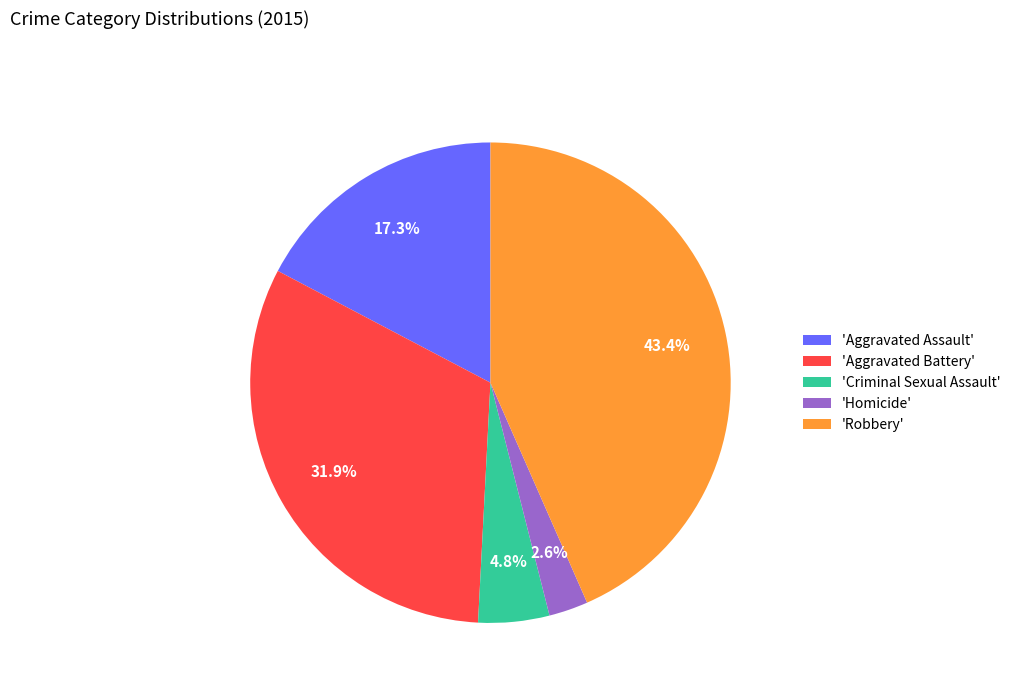

Which slice is the largest?

'Robbery'